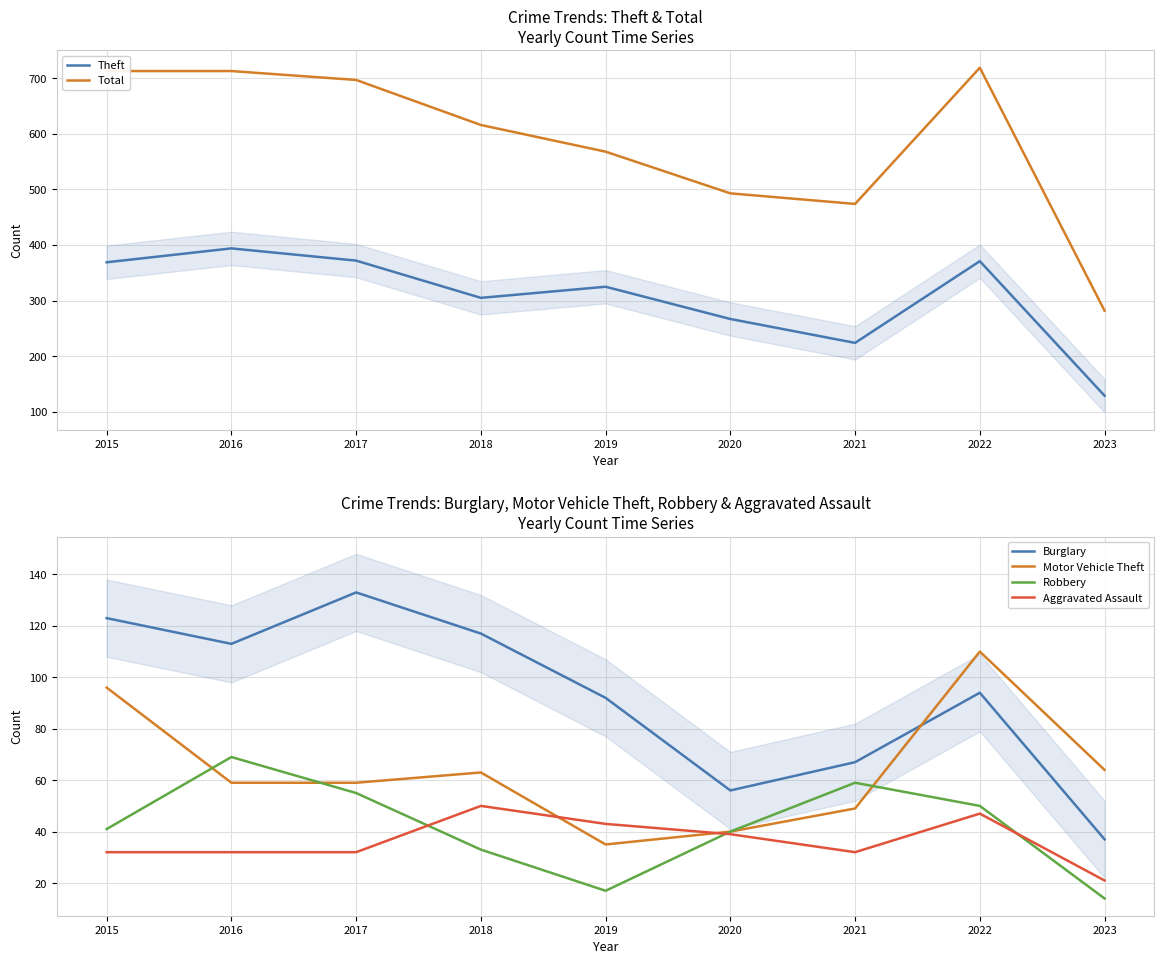

What is the spread (max minus min) of values at 2022?

672